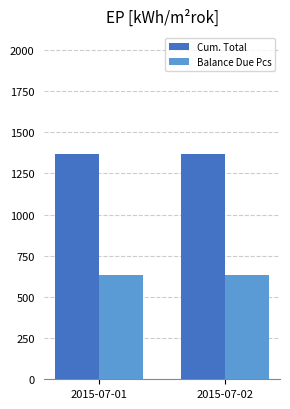

At 2015-07-02, list the series in order from smallest to largest.

Balance Due Pcs, Cum. Total